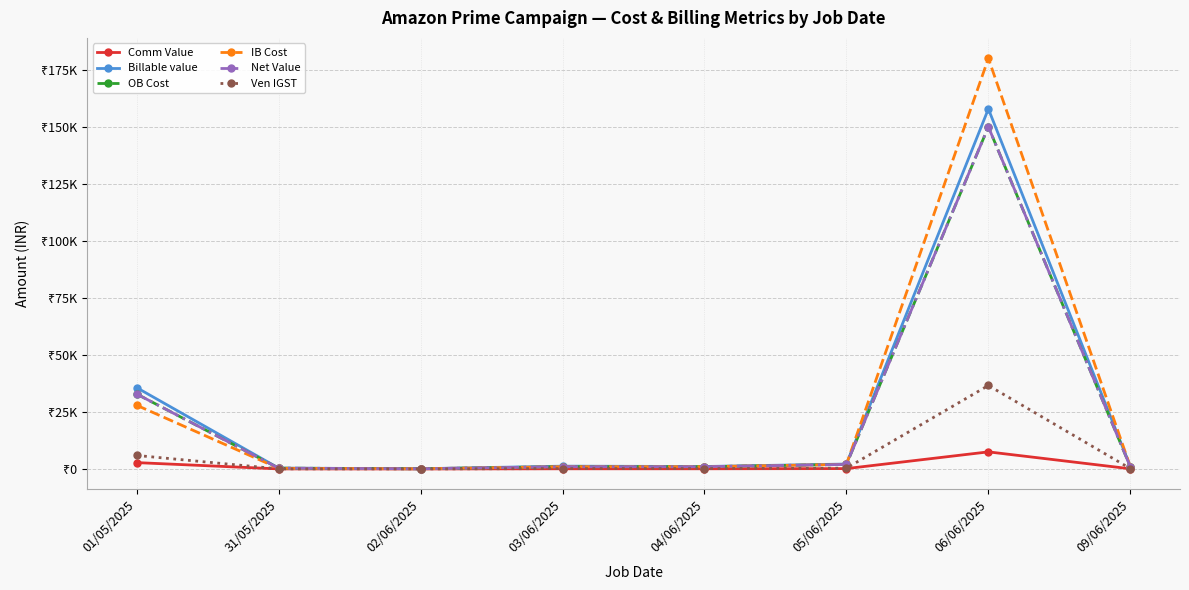

True or false: Net Value has more than 1 interior local peaks.

False